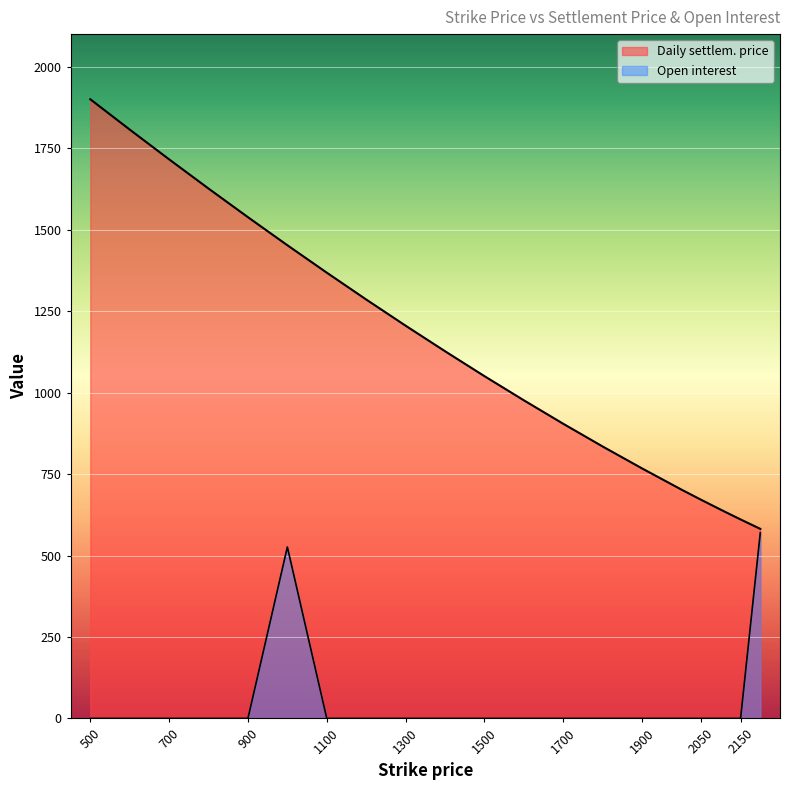

What is the lowest value of the Daily settlem. price series?

582.0